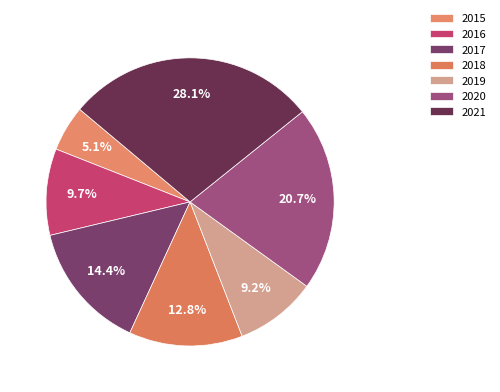

How many segments does this pie chart have?

7